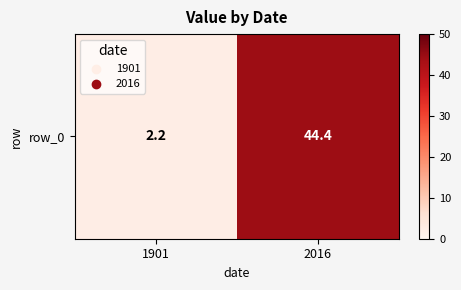

What is the sum of the values at 1901 and 2016?

46.6